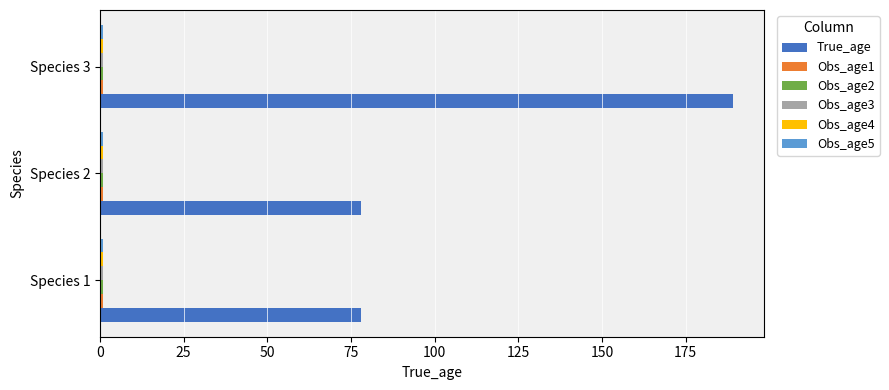

Between Species 1 and Species 3, which series saw the biggest shift?

True_age